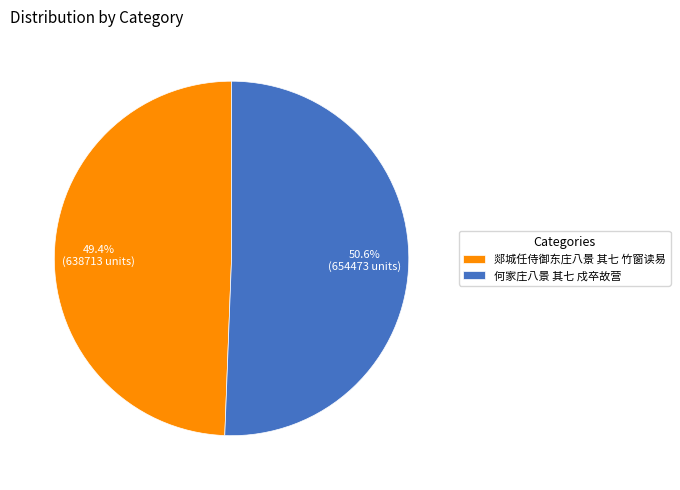

True or false: 郯城任侍御东庄八景 其七 竹窗读易 accounts for 49% of the total.

True